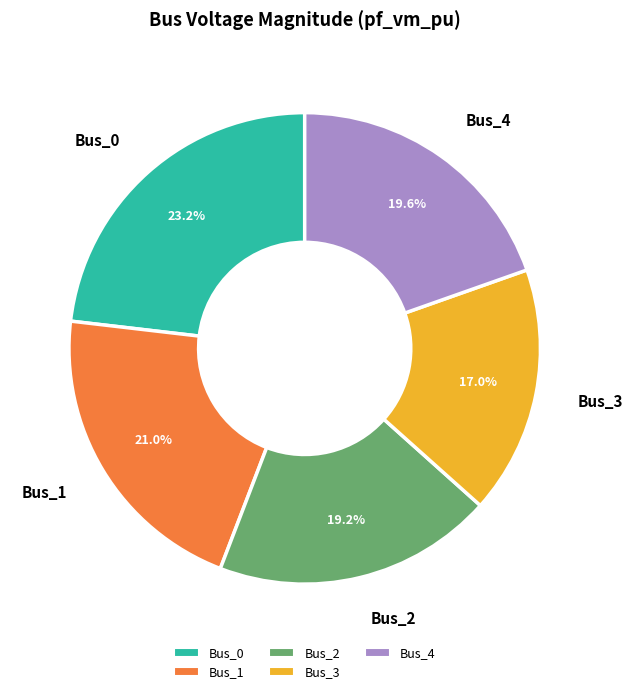

How many segments does this pie chart have?

5